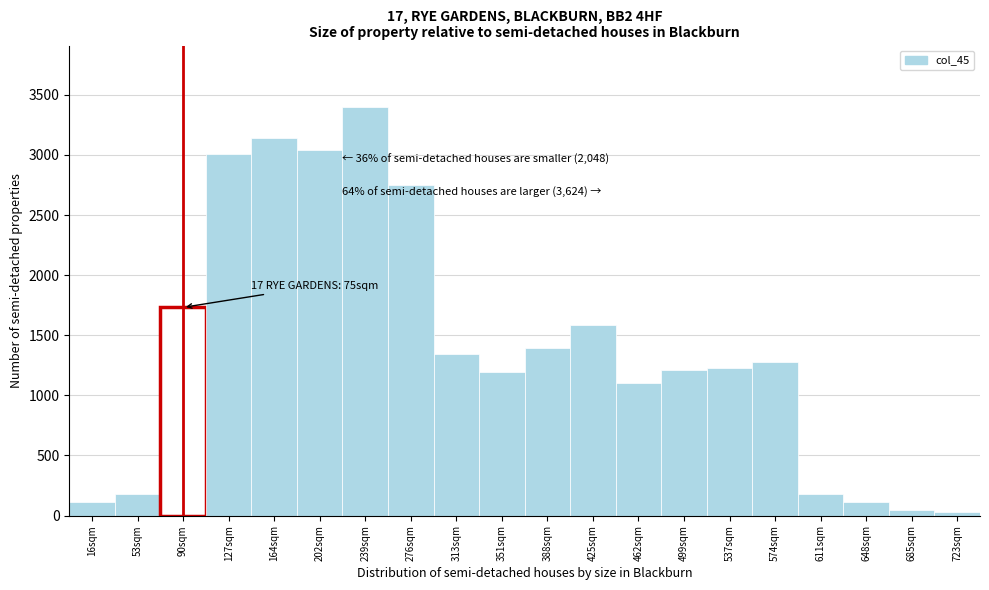

Reading right to left, list all the values displayed in this chart.

32	48	113	178	1279	1230	1214	1100	1586	1392	1198	1343	2752	3400	3043	3140	3011	1732	178	113